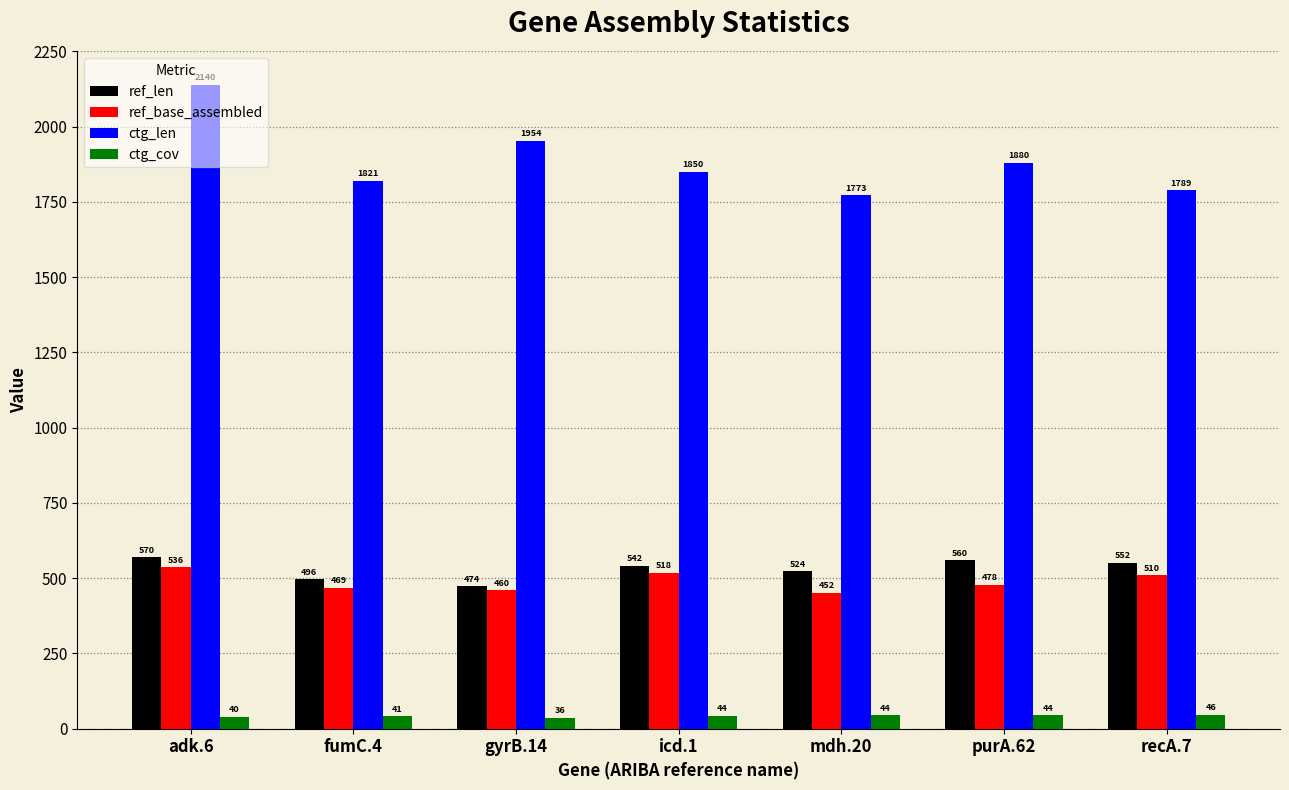

What is the lowest value of the ctg_cov series?

36.5